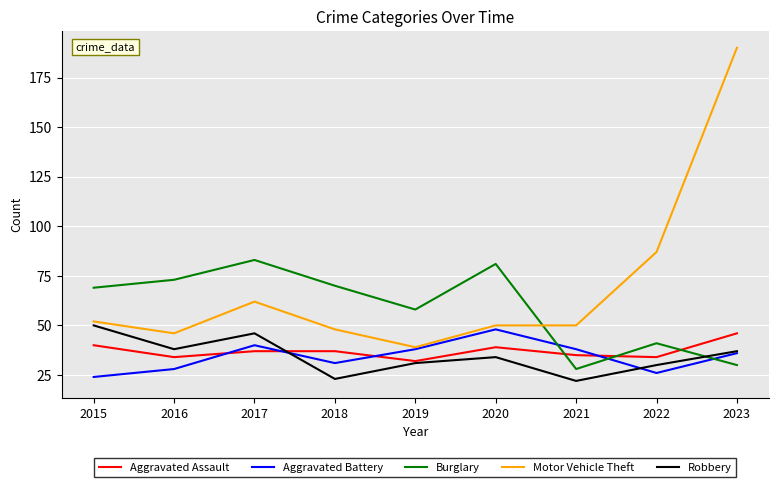

Reading left to right, what are all the values shown in this chart?

Aggravated Assault: 40	34	37	37	32	39	35	34	46
Aggravated Battery: 24	28	40	31	38	48	38	26	36
Burglary: 69	73	83	70	58	81	28	41	30
Motor Vehicle Theft: 52	46	62	48	39	50	50	87	190
Robbery: 50	38	46	23	31	34	22	30	37